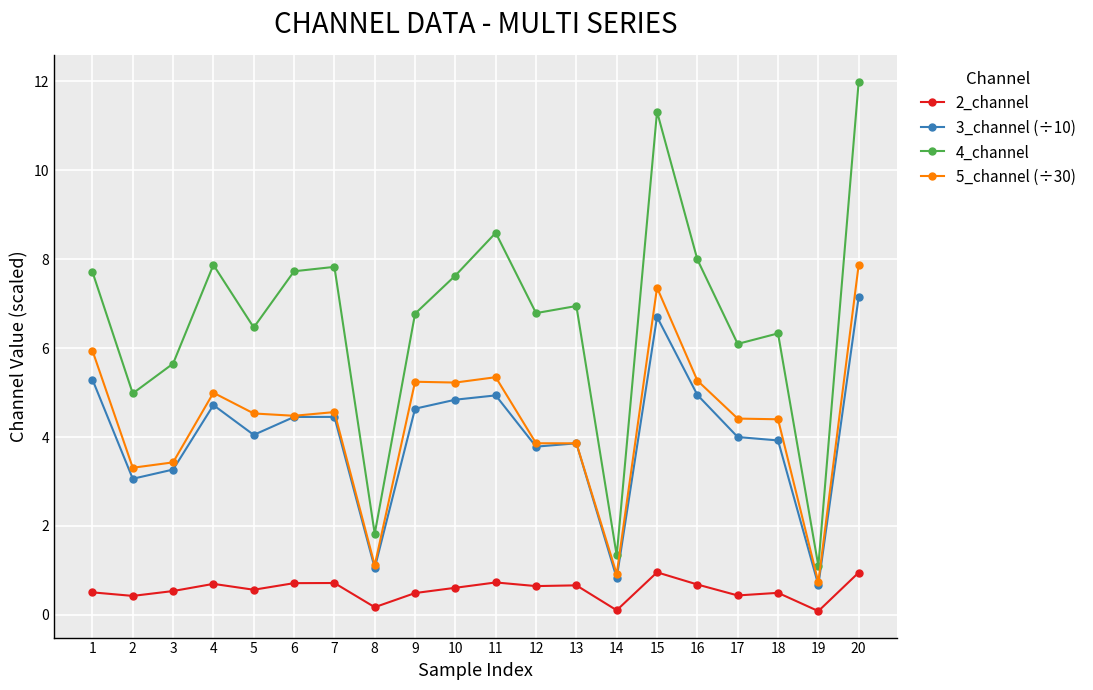

What is the maximum value for 2_channel?

1.0